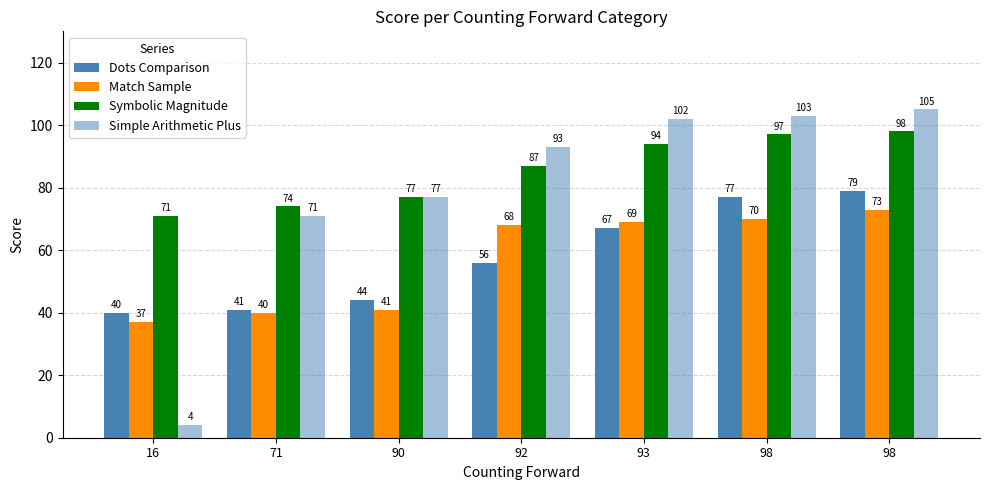

What is the smallest value displayed?

4